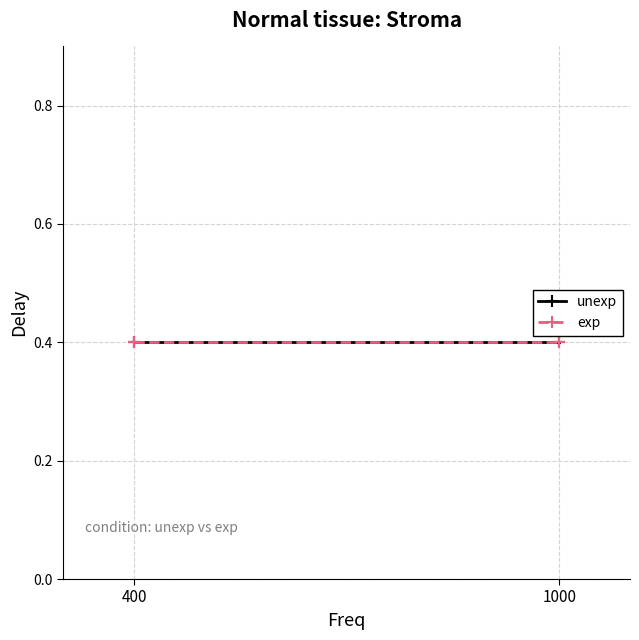

How many series are shown in this chart?

2